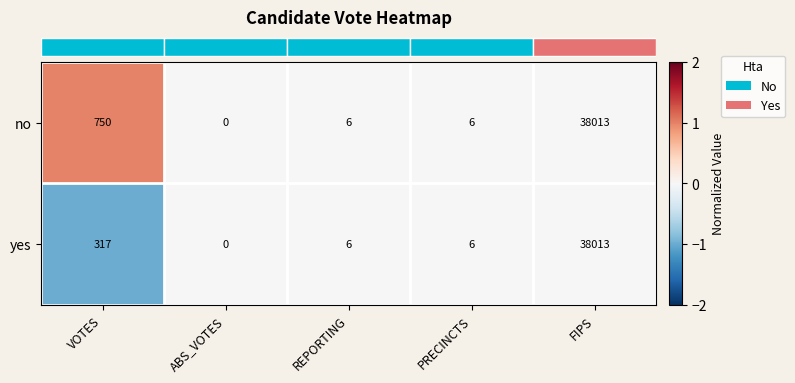

At which label is yes closest to 19006?

VOTES